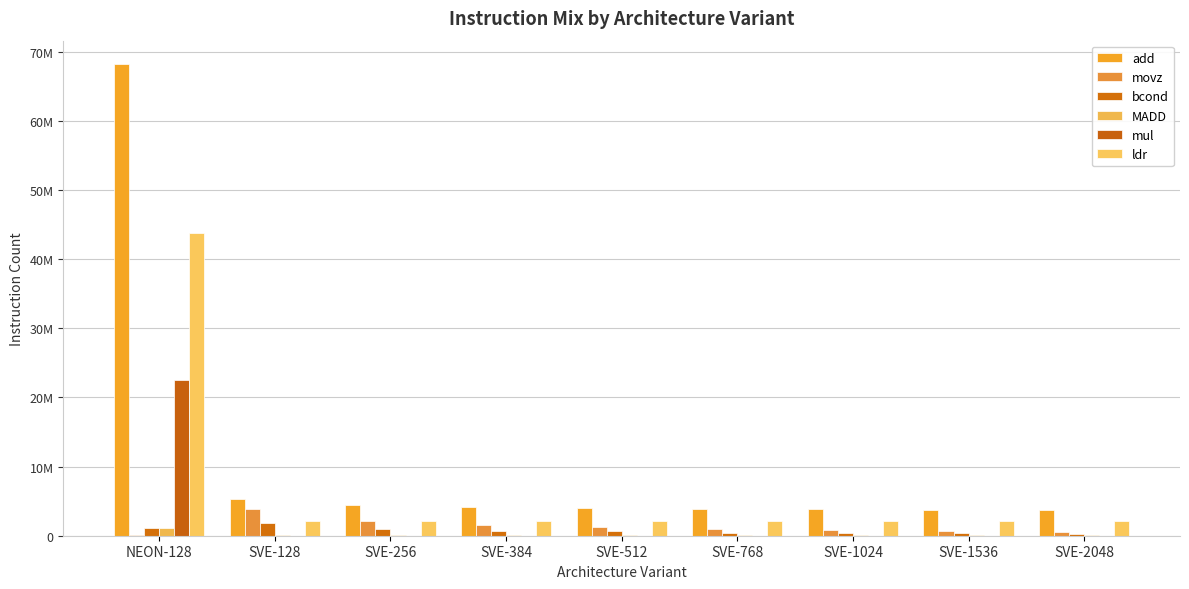

Between SVE-256 and SVE-2048, which series saw the biggest shift?

movz